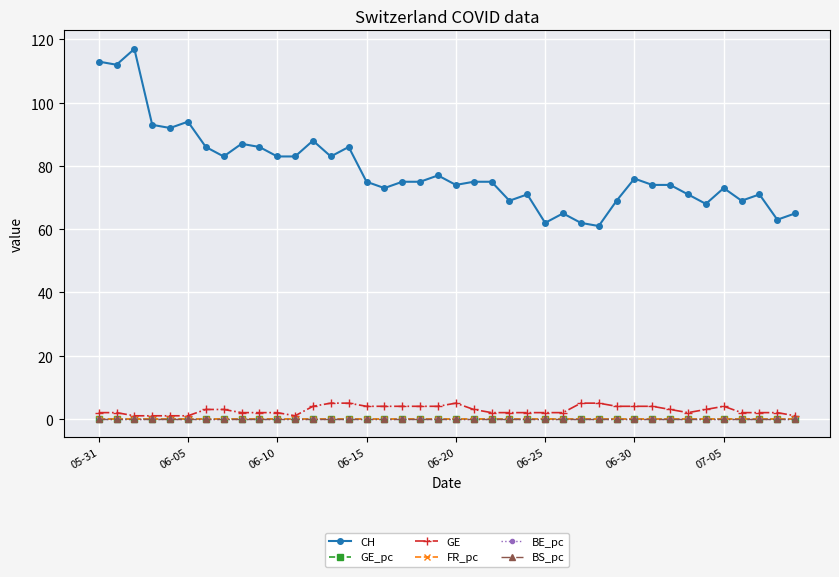

Which series has the widest spread of values?

CH